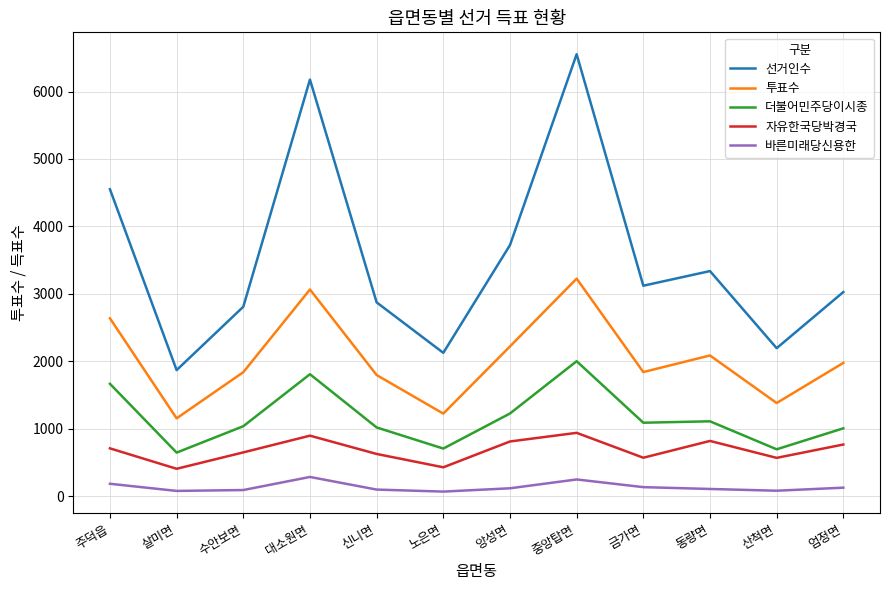

What position from the left is 산척면?

11